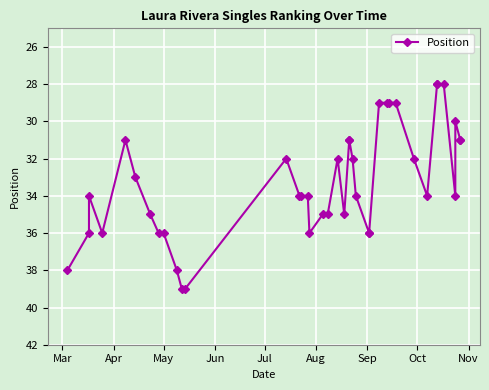

How many points are lower than both their immediate neighbors (excluding endpoints)?

5